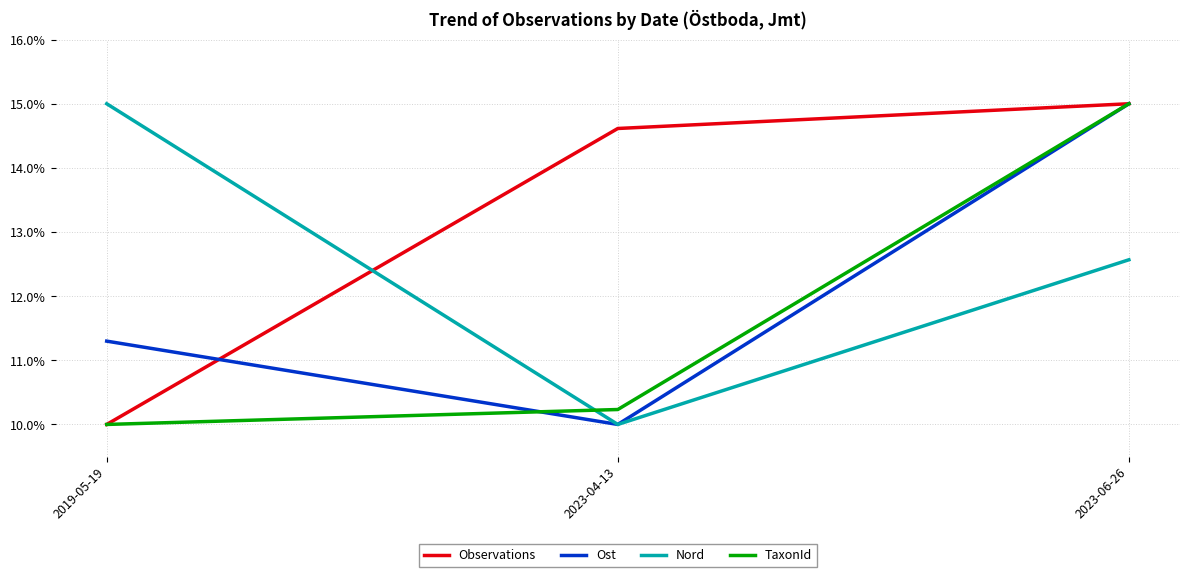

What position from the right is 2023-04-13?

2